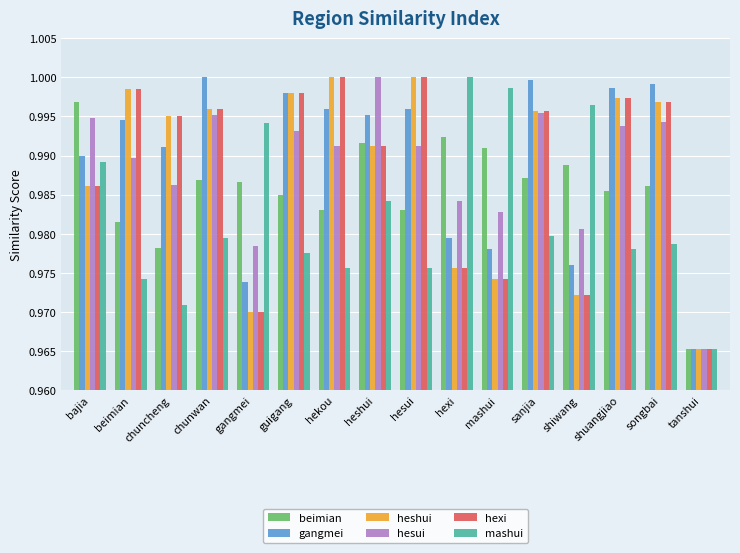

Is it true that heshui equals 1.0 at mashui?

True